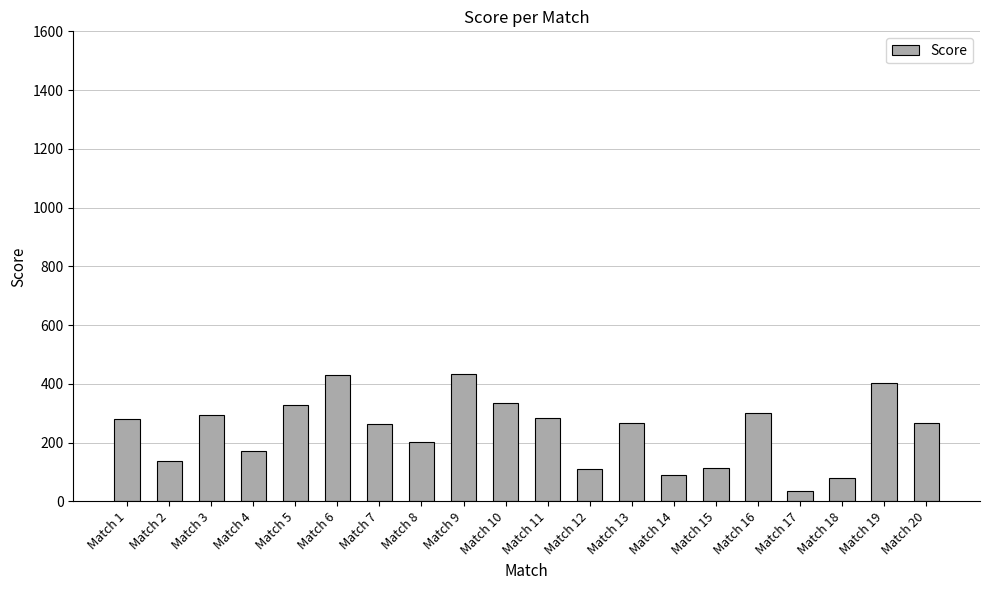

True or false: the data shows 309 at Match 4.

False